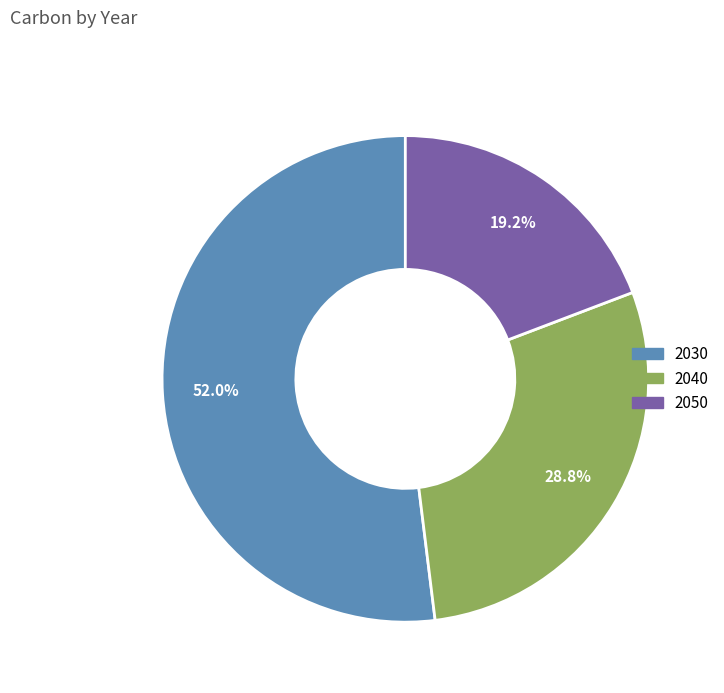

Which slice is the smallest?

2050